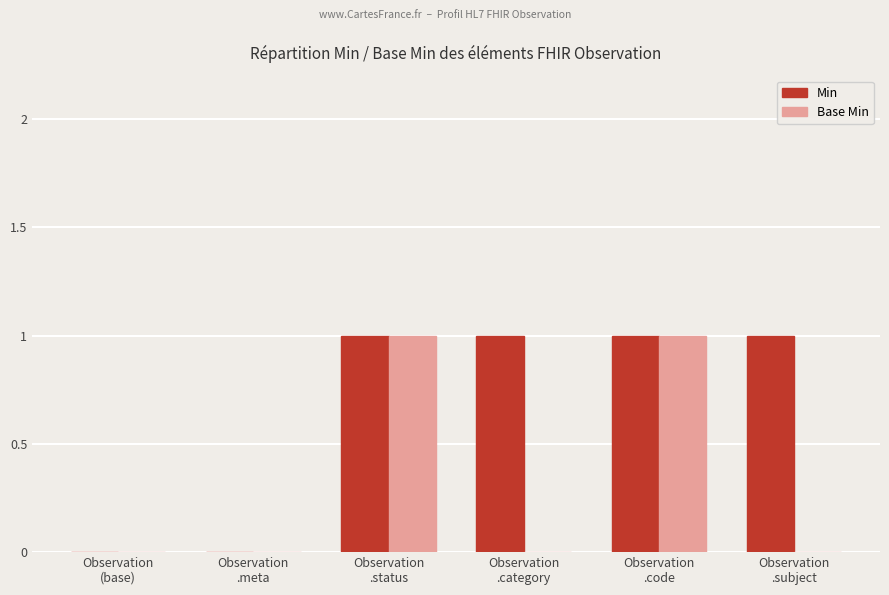

Which series has the largest total across all categories?

Min